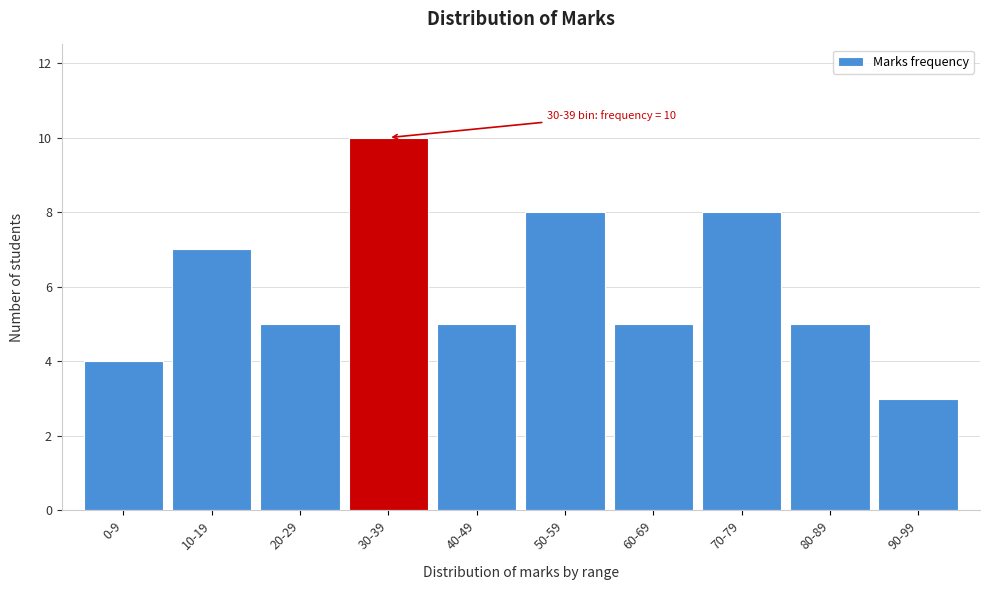

Reading left to right, extract all data points from this chart.

0-9=4	10-19=7	20-29=5	30-39=10	40-49=5	50-59=8	60-69=5	70-79=8	80-89=5	90-99=3